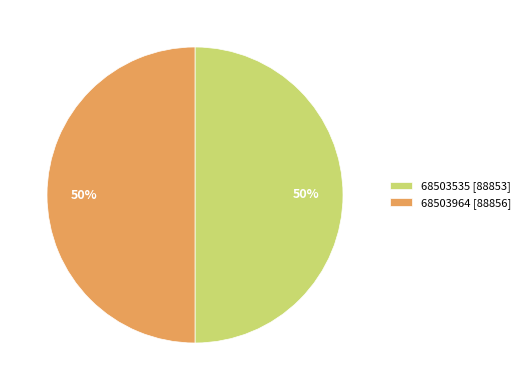

To the nearest percent, what is the average slice percentage?

50%